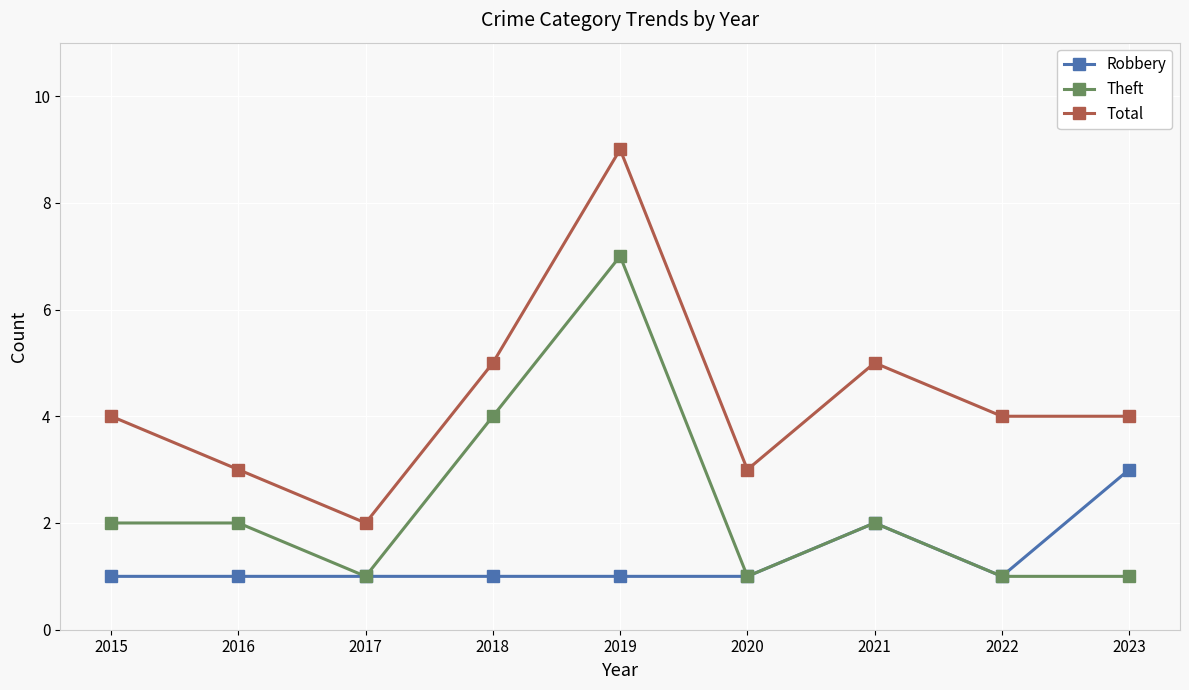

What is the highest value of the Total series?

9